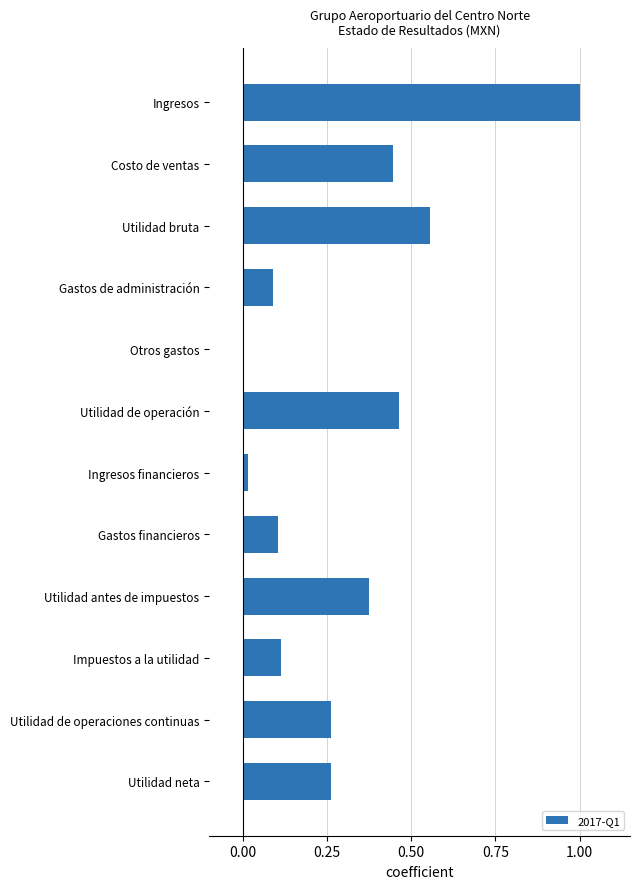

What is the sum of all values?

3.7